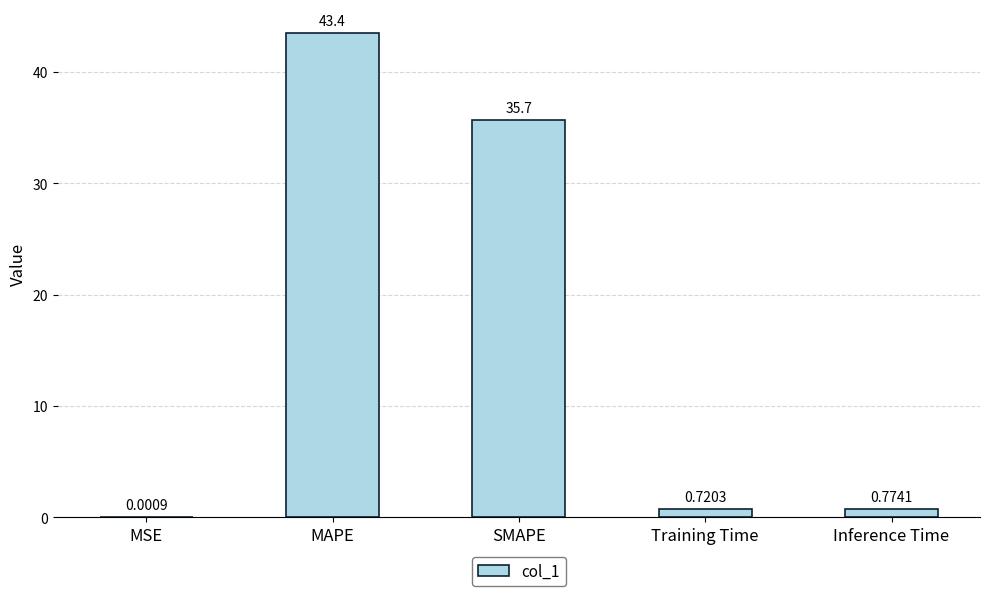

At which label is the value closest to 21?

SMAPE